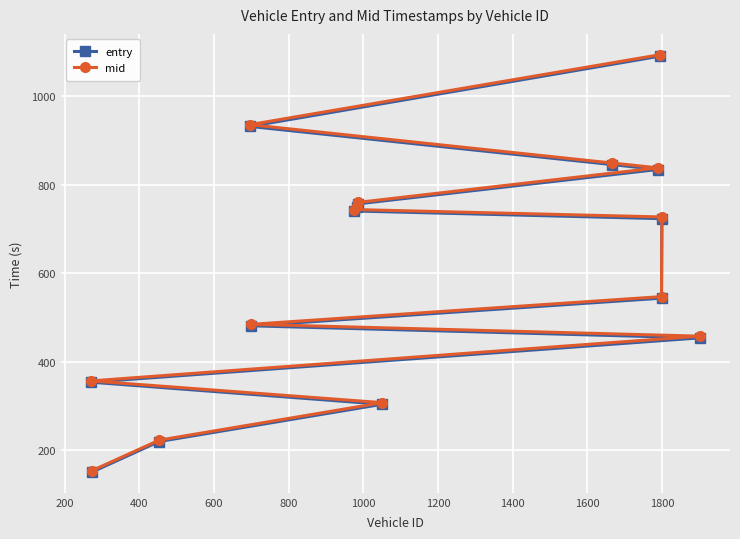

What is the smallest value displayed?

150.2